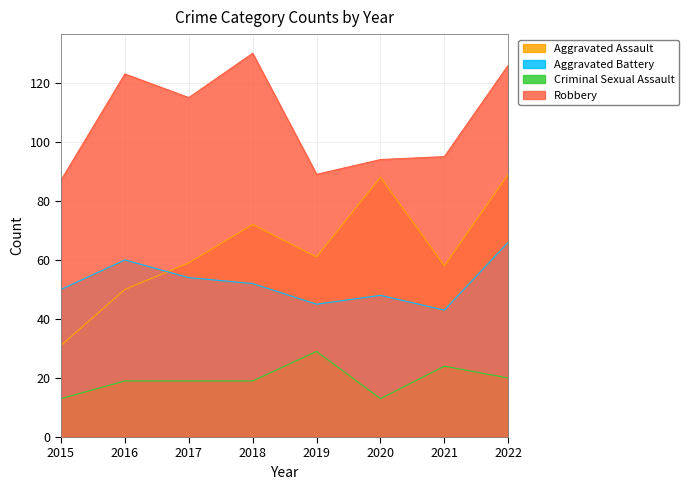

Between 2020 and 2016, which is larger?

2020